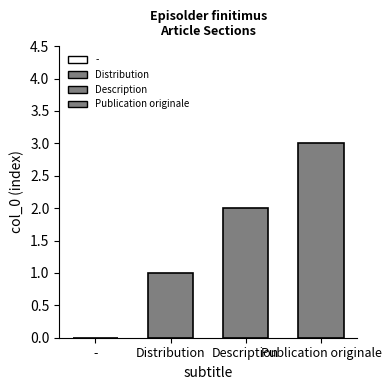

How many data points does each series have?

1